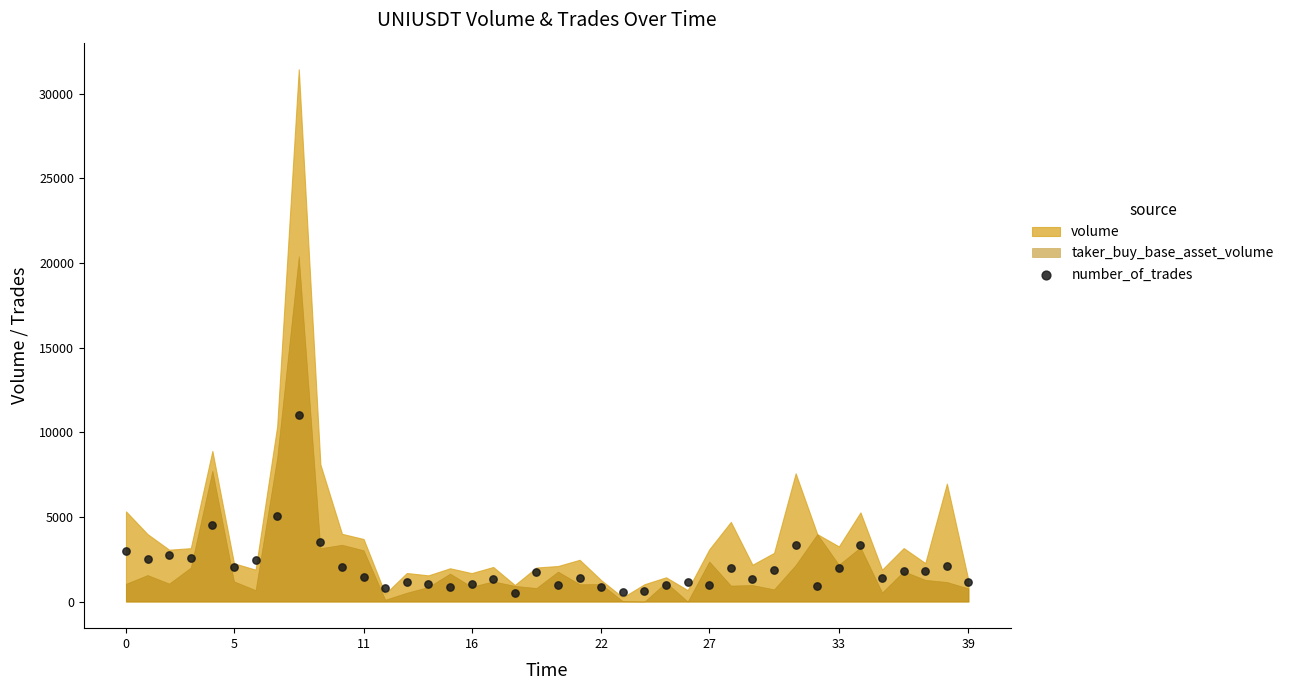

What is the range of Y values (max minus min)?

10520.4